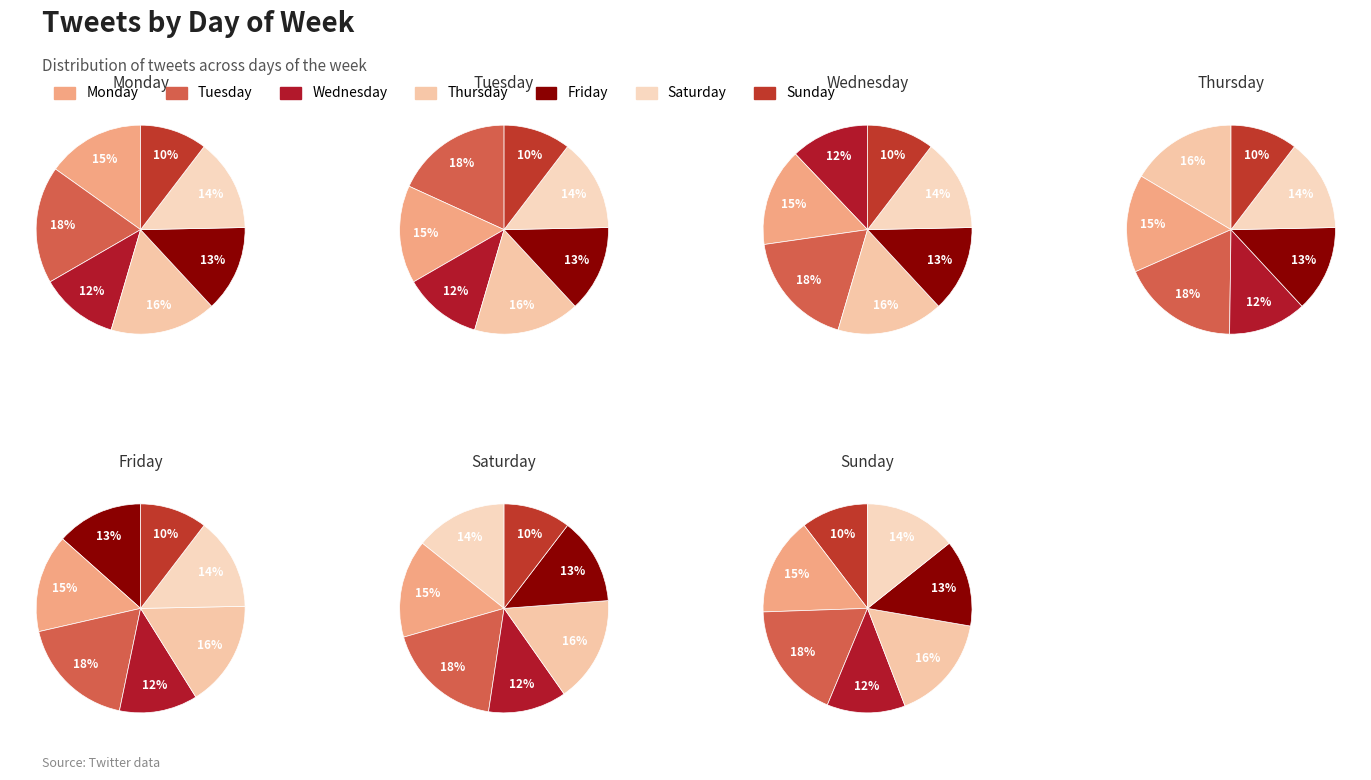

Is it true that Monday is 24% of the pie?

False